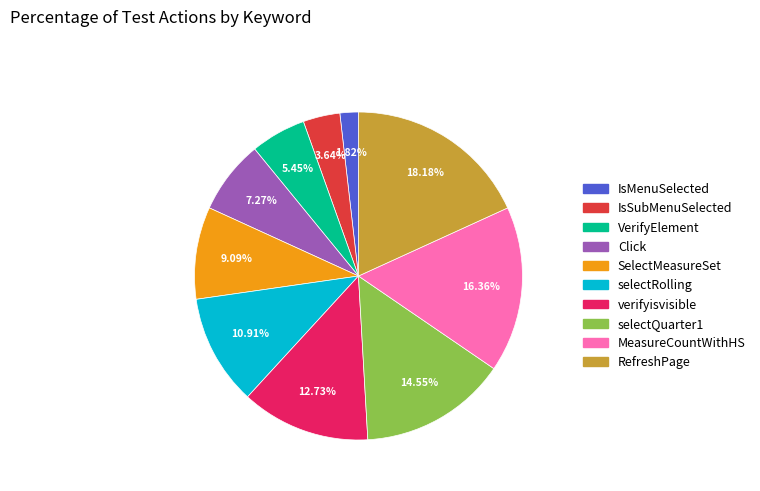

True or false: selectQuarter1 accounts for 15% of the total.

True